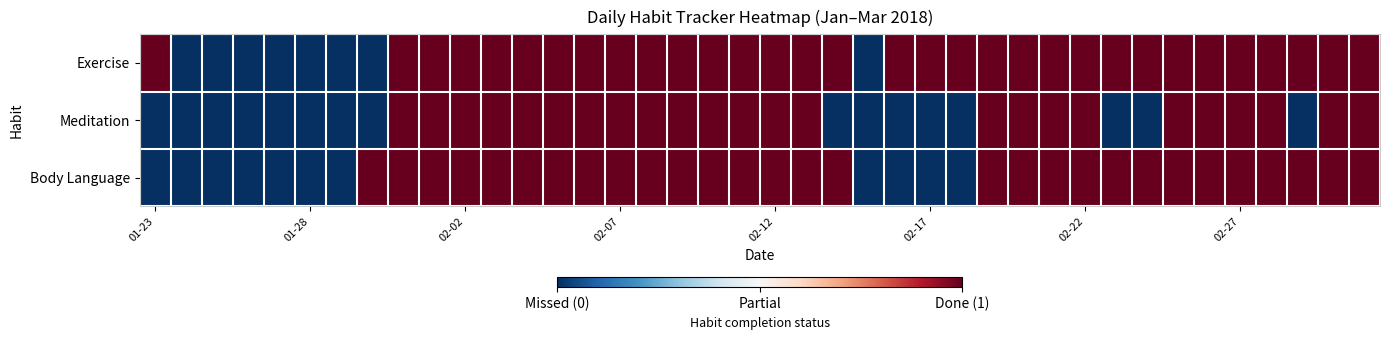

How many distinct data groups are displayed?

3